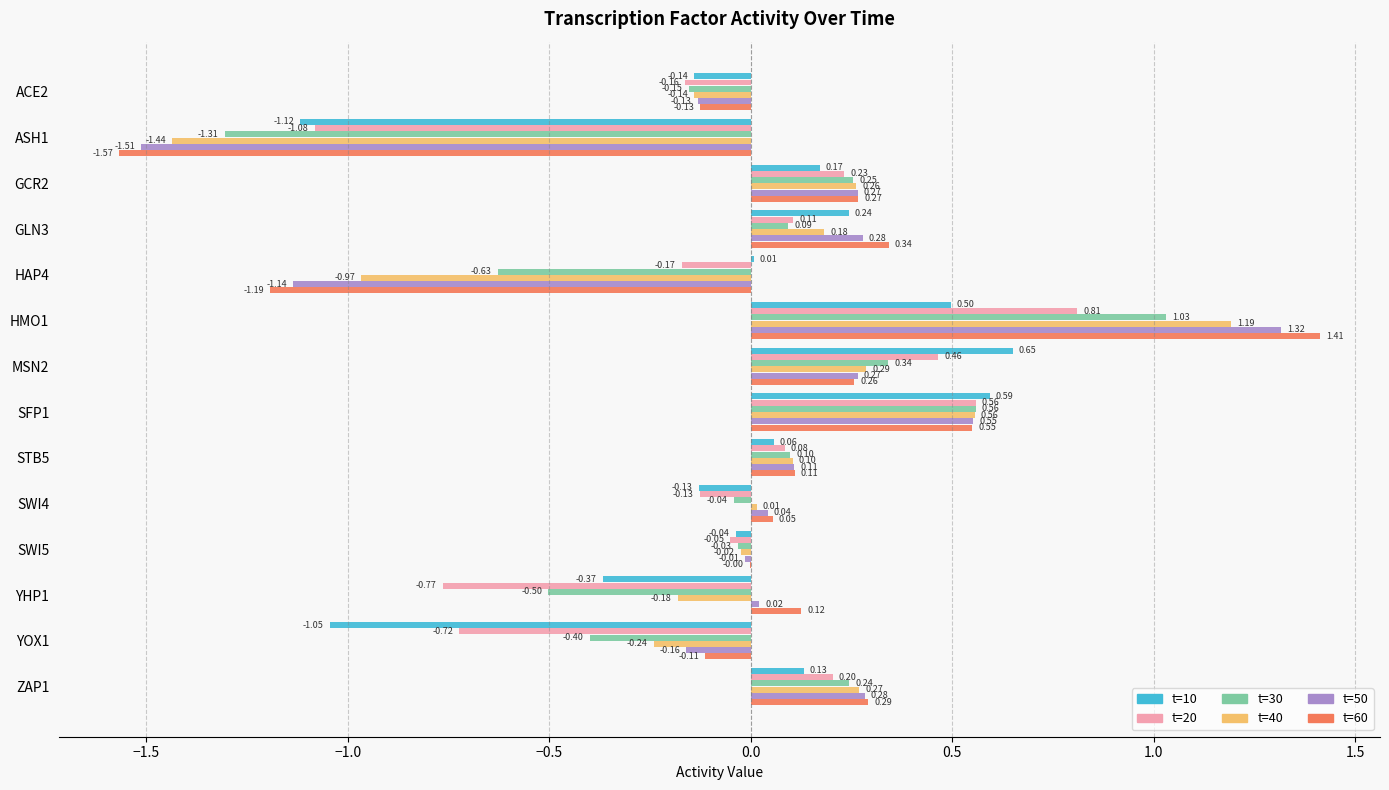

What is the sum of all t=30 values?

-0.4